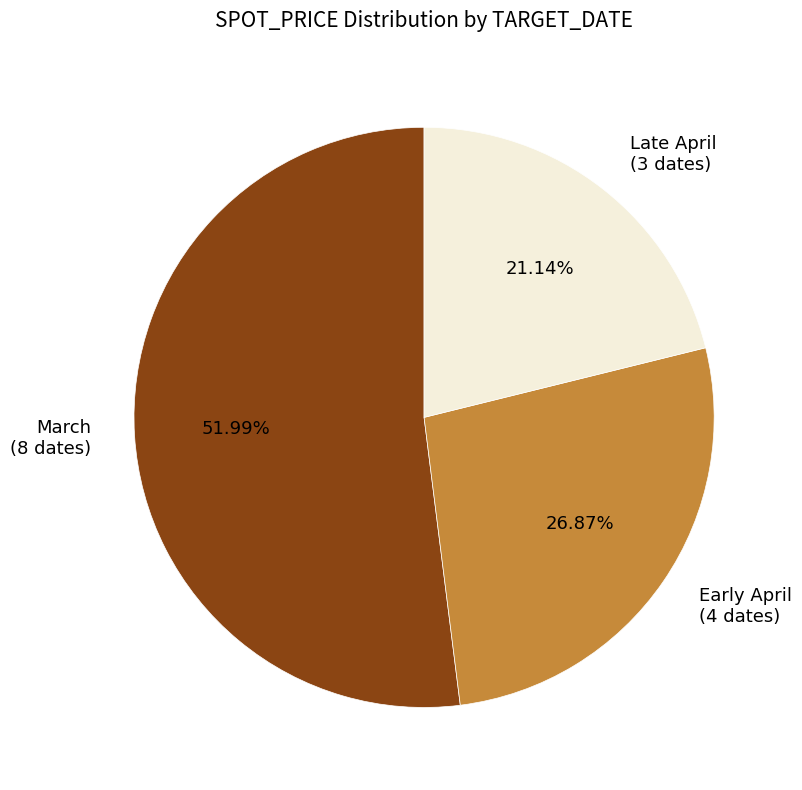

Combined, do Late April (3 dates) and March (8 dates) account for over 50%?

Yes